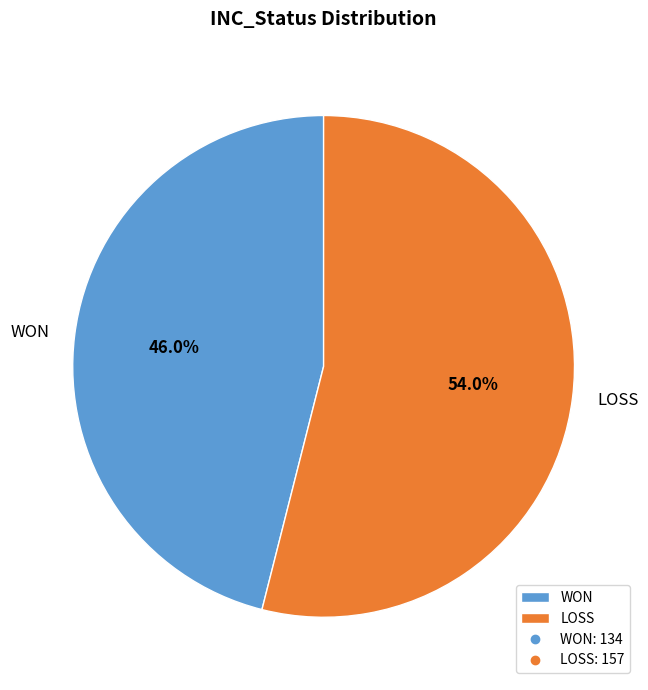

True or false: LOSS accounts for 54% of the total.

True